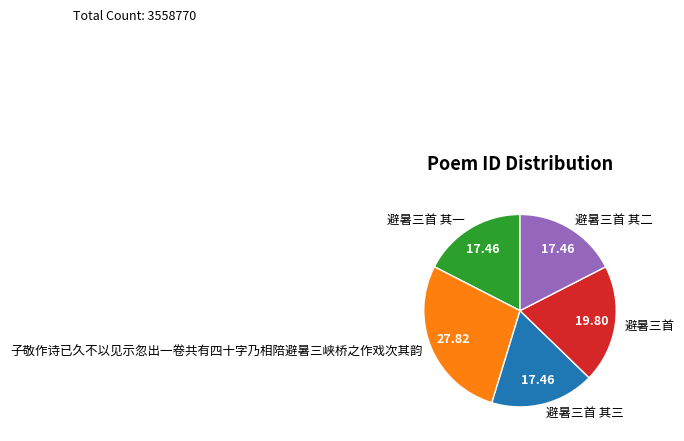

Combined, do 避暑三首 and 子敬作诗已久不以见示忽出一卷共有四十字乃相陪避暑三峡桥之作戏次其韵 account for over 50%?

No